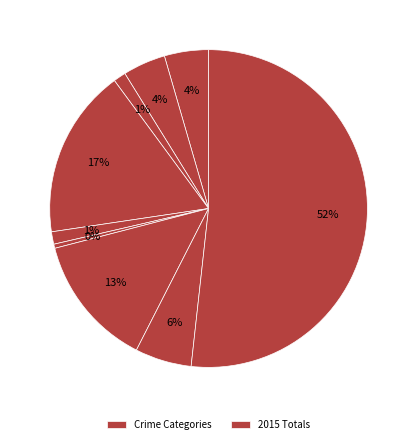

Is there any slice that represents more than half of the pie?

Yes